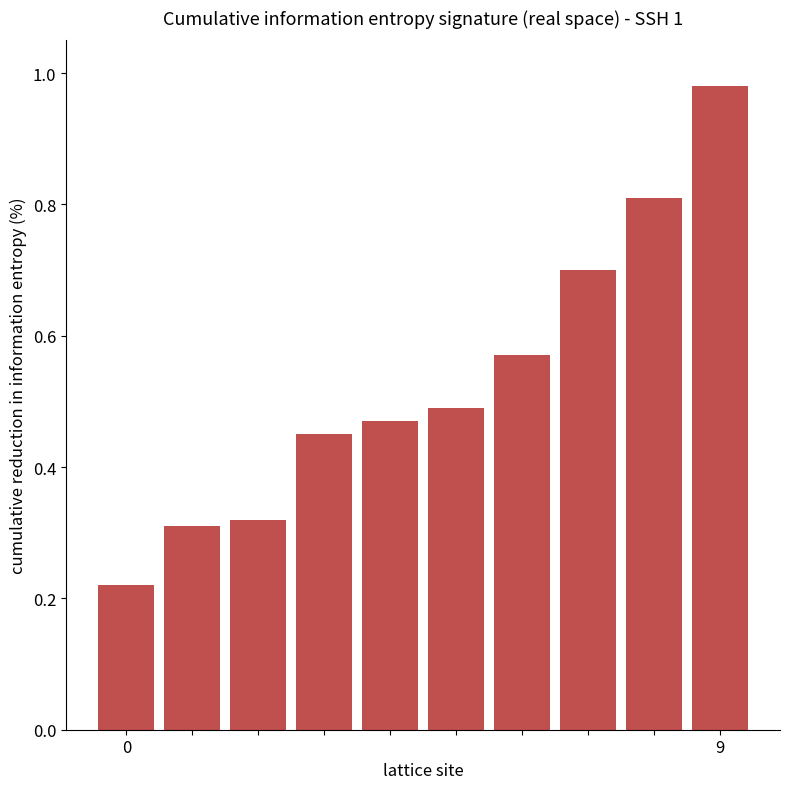

What is the sum of all values?

5.3